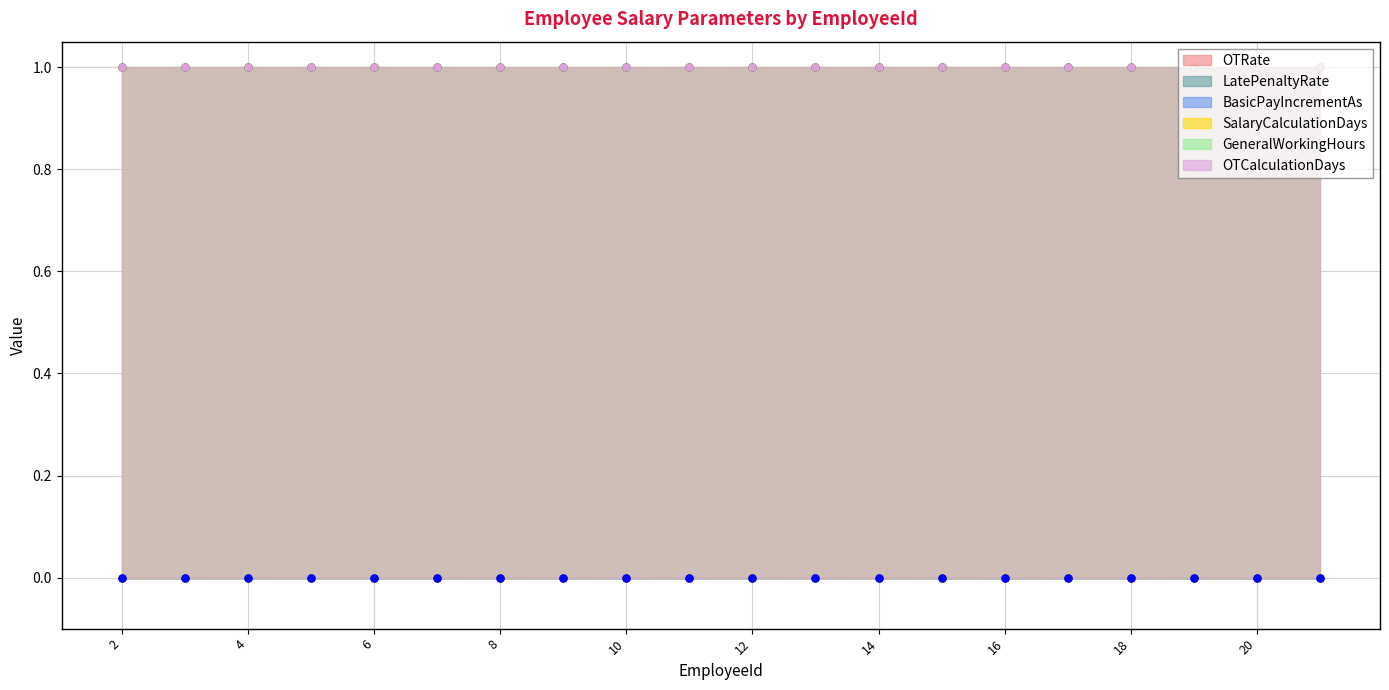

Where is OTCalculationDays nearest to the value 1?

2